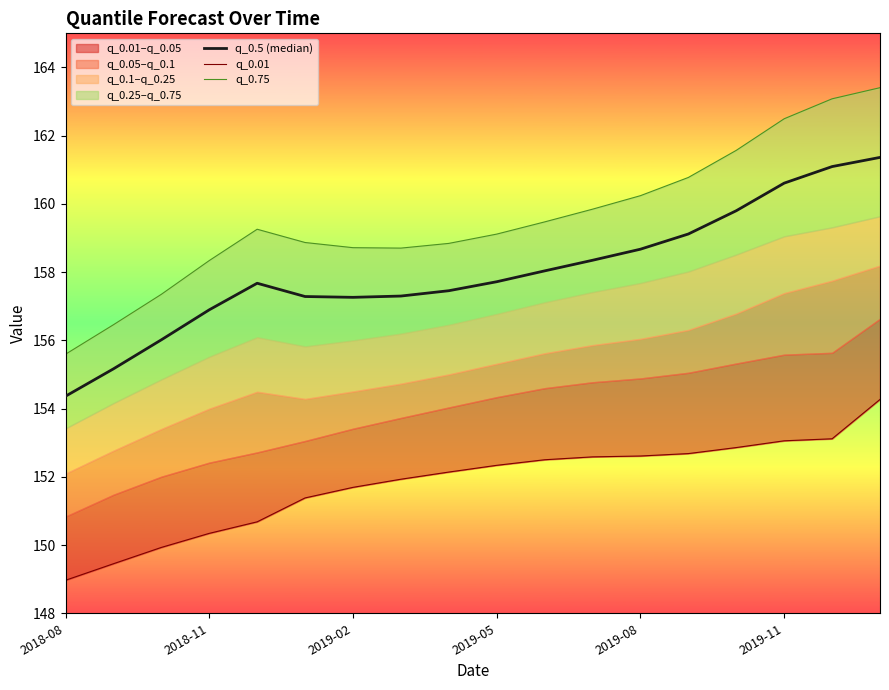

What is the difference between the second highest and second lowest values in the q_0.75 series?

6.6